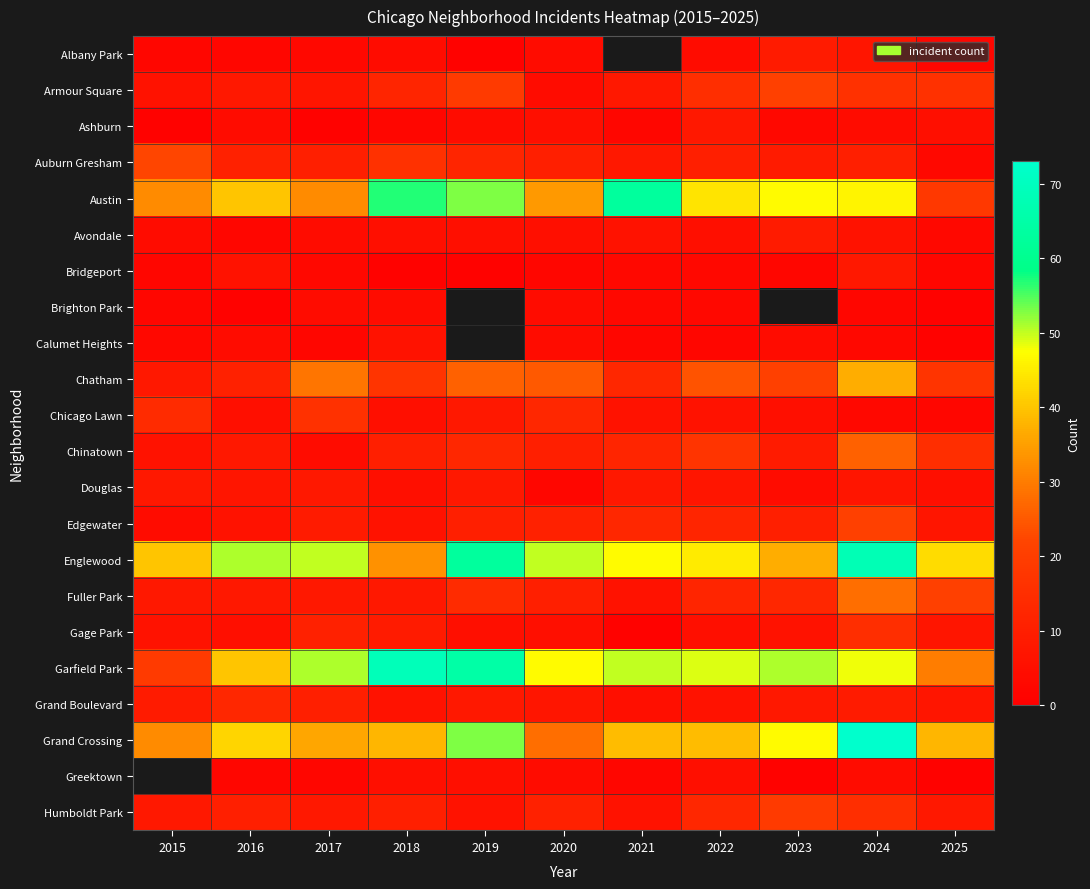

Which series has the largest total across all categories?

Englewood